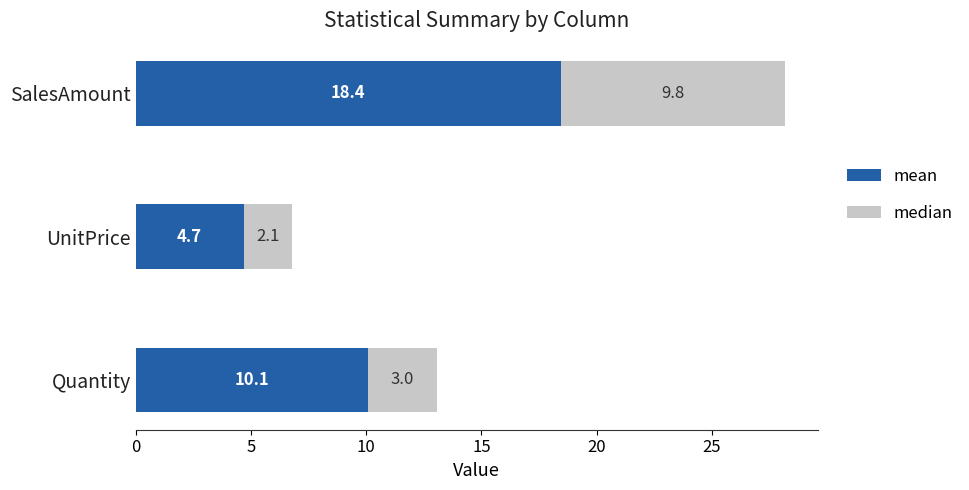

At which label is mean closest to 11?

Quantity